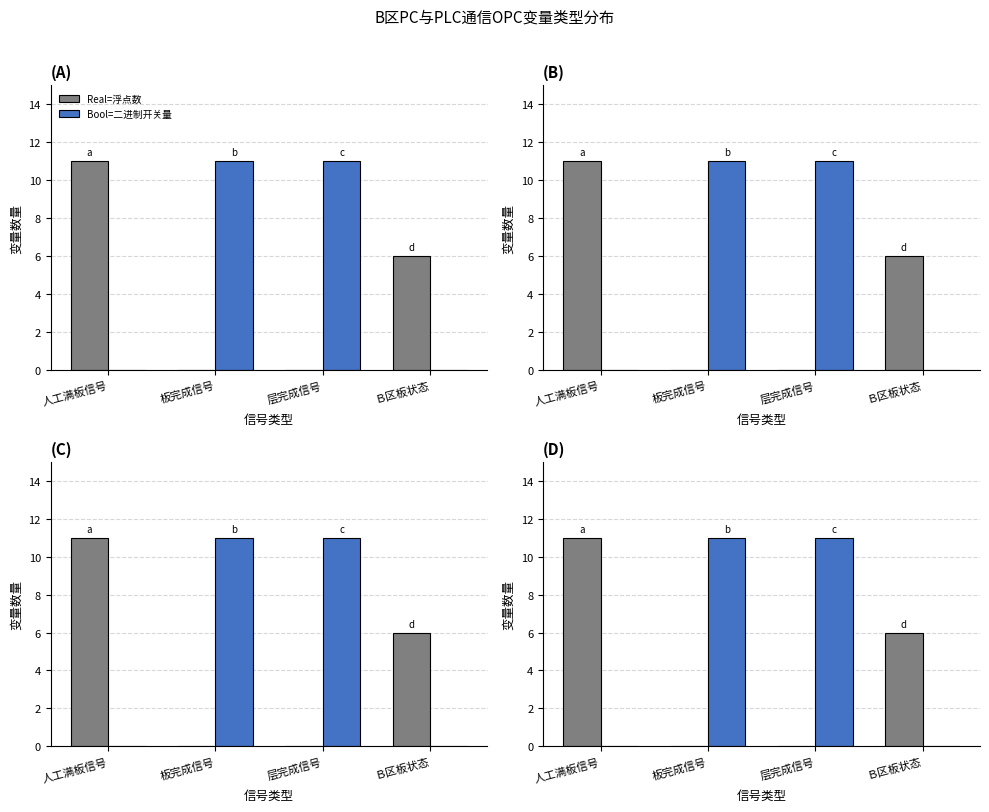

True or false: Bool=二进制开关量 has a value of 3 at 层完成信号.

False